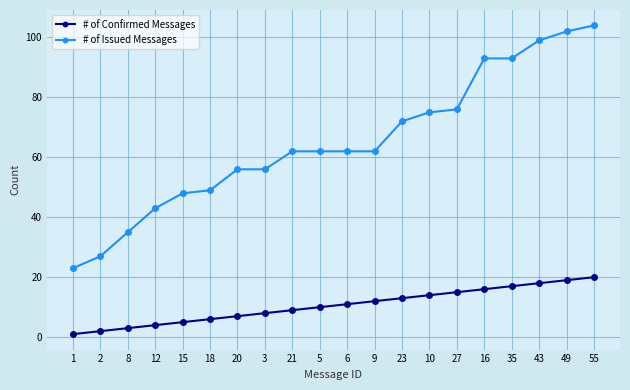

What is the total value across all series at 21?

71